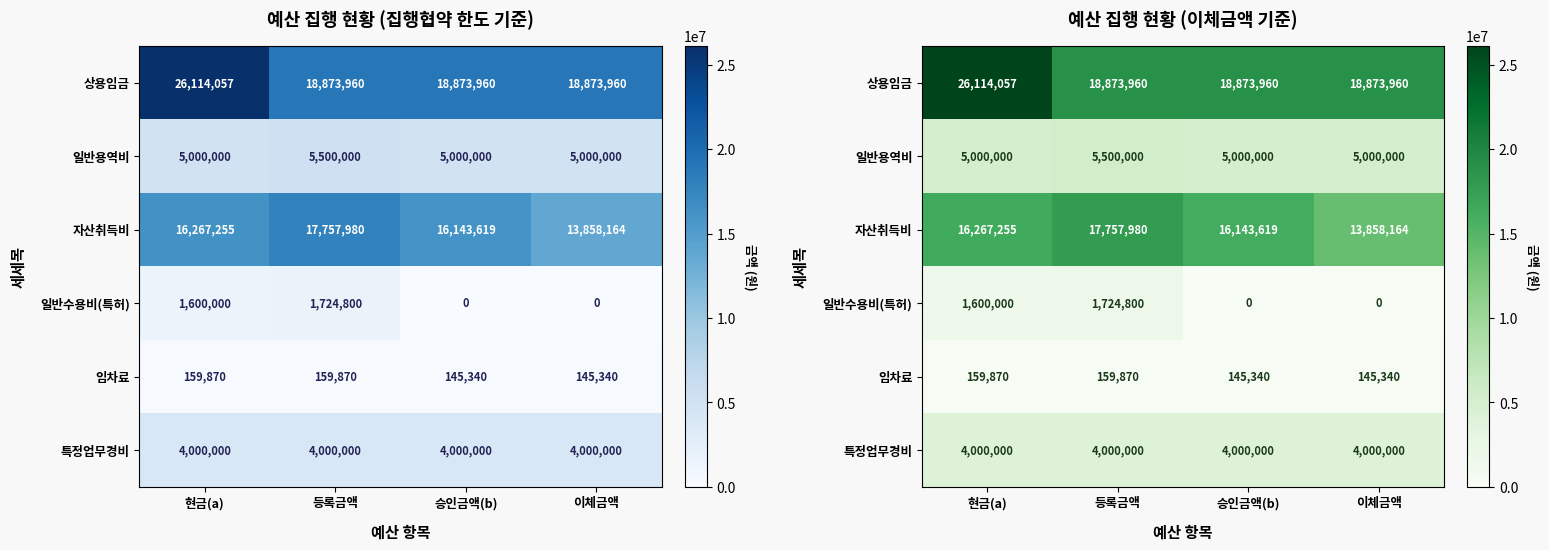

What is the sum of the 임차료 values at 승인금액(b) and 등록금액?

305210